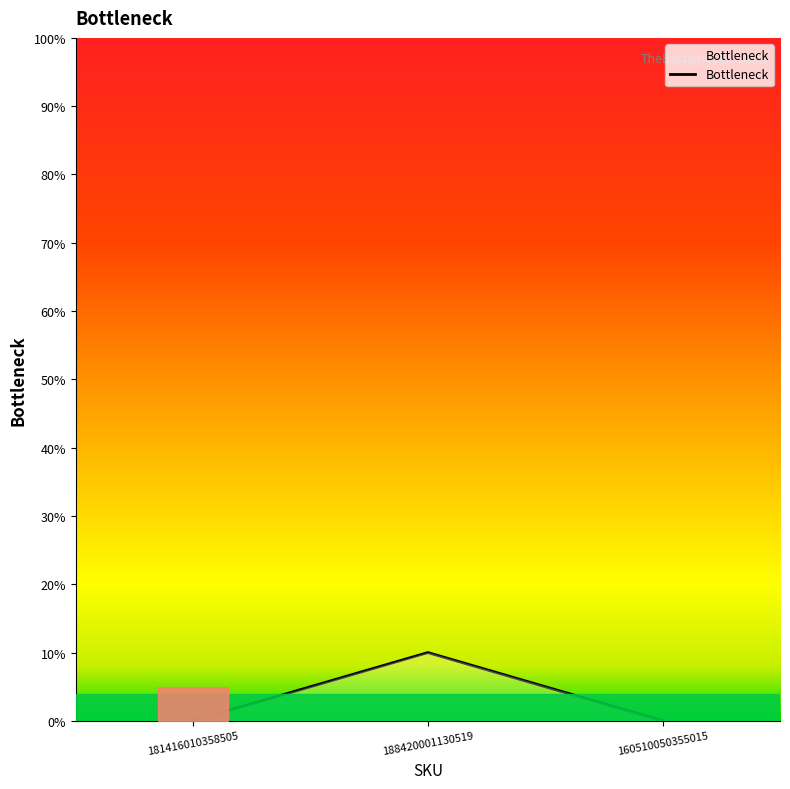

How many values are between 0 and 10?

3